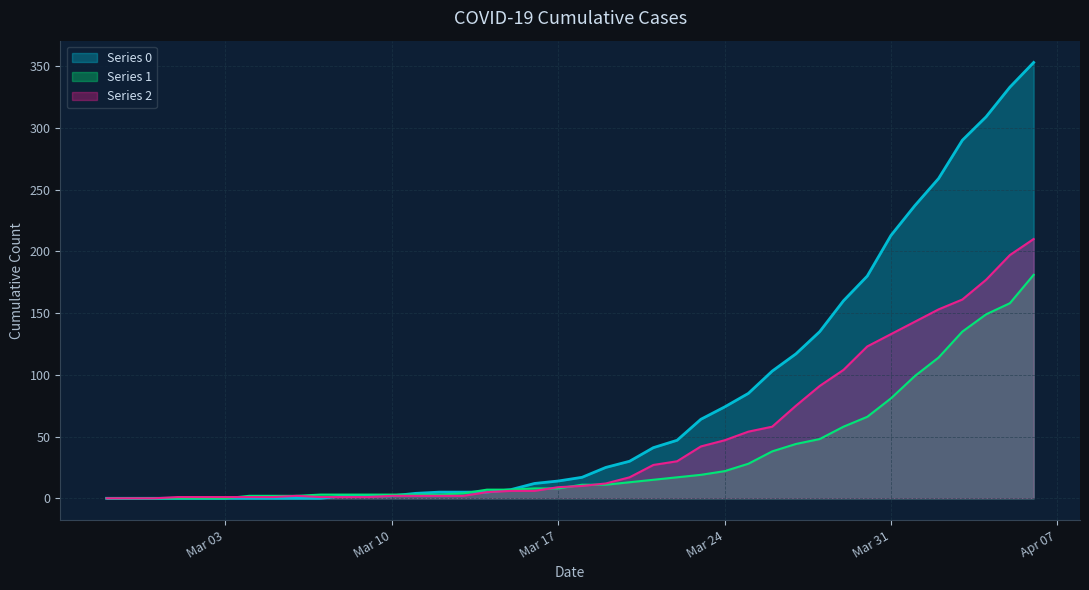

Reading right to left, list all the values displayed in this chart.

col_2: 210	197	177	161	153	143	133	123	104	91	75	58	54	47	42	30	27	17	12	10	9	6	6	5	2	2	2	2	1	1	1	2	1	1	1	1	1	0	0	0
col_1: 181	158	149	135	114	99	81	66	58	48	44	38	28	22	19	17	15	13	11	11	8	8	7	7	4	3	3	3	3	3	3	2	2	2	0	0	0	0	0	0
col_0: 353	333	309	290	259	237	213	180	160	135	117	103	85	74	64	47	41	30	25	17	14	12	7	5	5	5	4	2	2	2	0	0	0	0	0	0	0	0	0	0